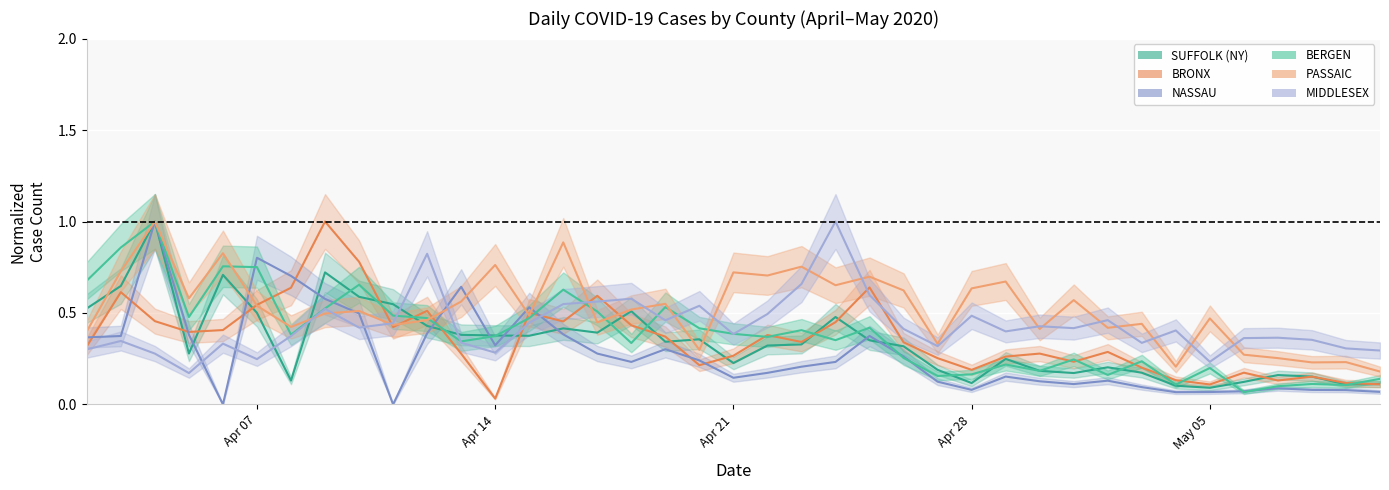

True or false: PASSAIC has more than 0 points higher than both neighbors.

True